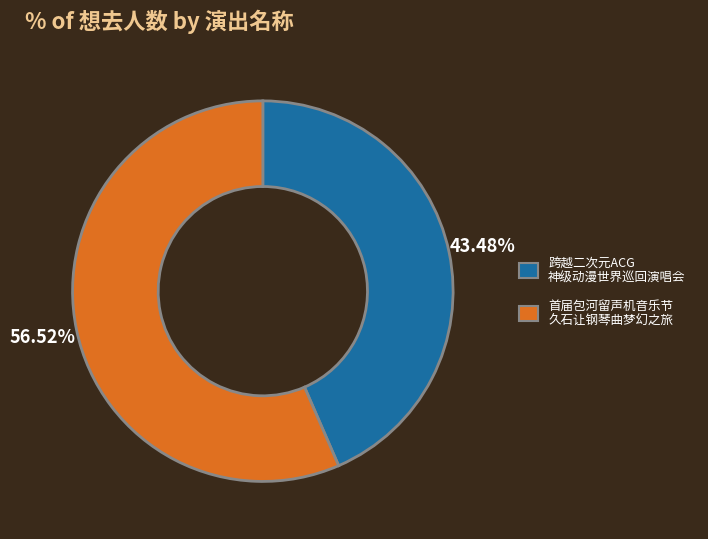

Rank the categories by value from highest to lowest.

首届包河留声机音乐节 久石让钢琴曲梦幻之旅, 跨越二次元ACG 神级动漫世界巡回演唱会